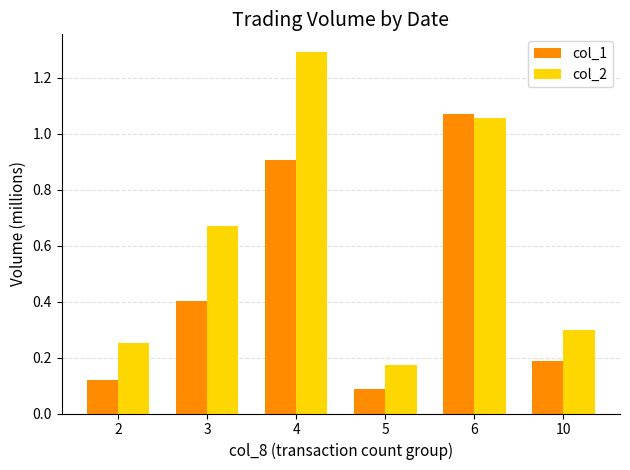

Rank the series by their maximum value, from lowest to highest.

col_1, col_2